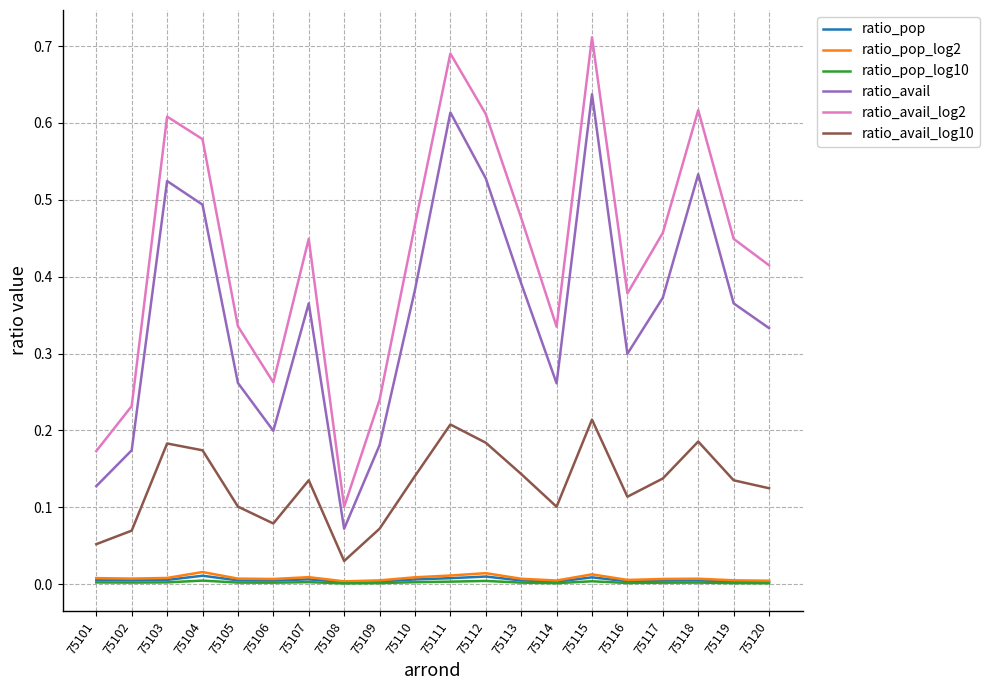

True or false: ratio_pop has a value of 0.0 at 75113.

True